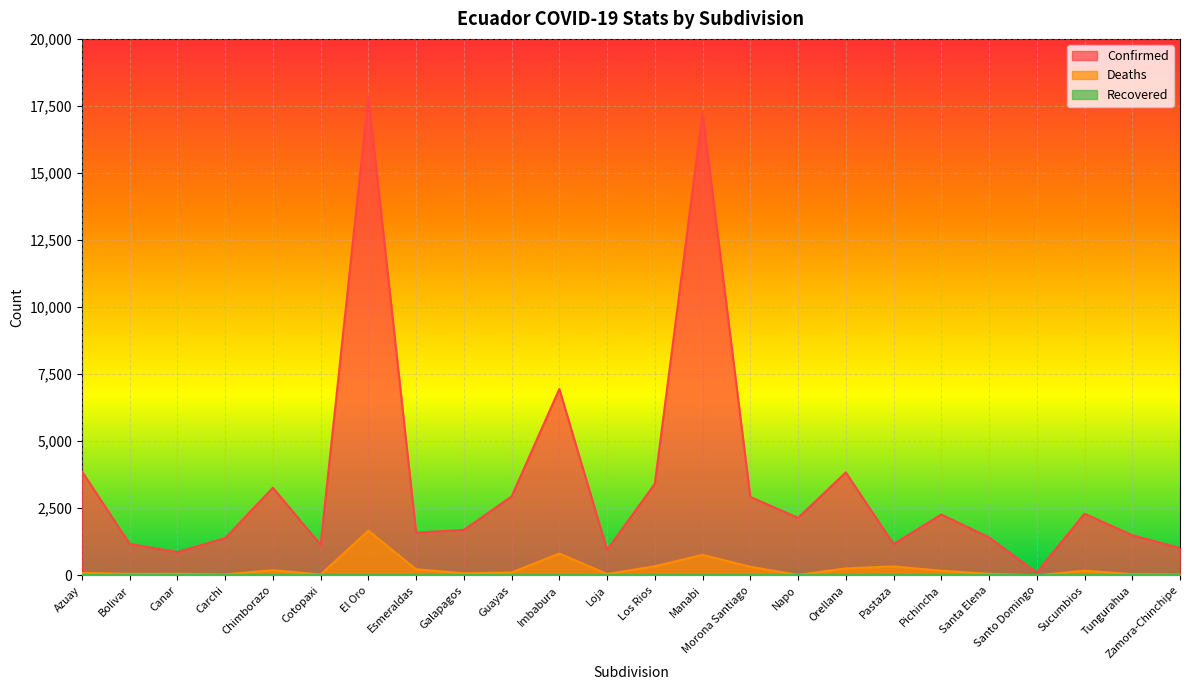

Does the chart display data point markers on the line(s)?

No